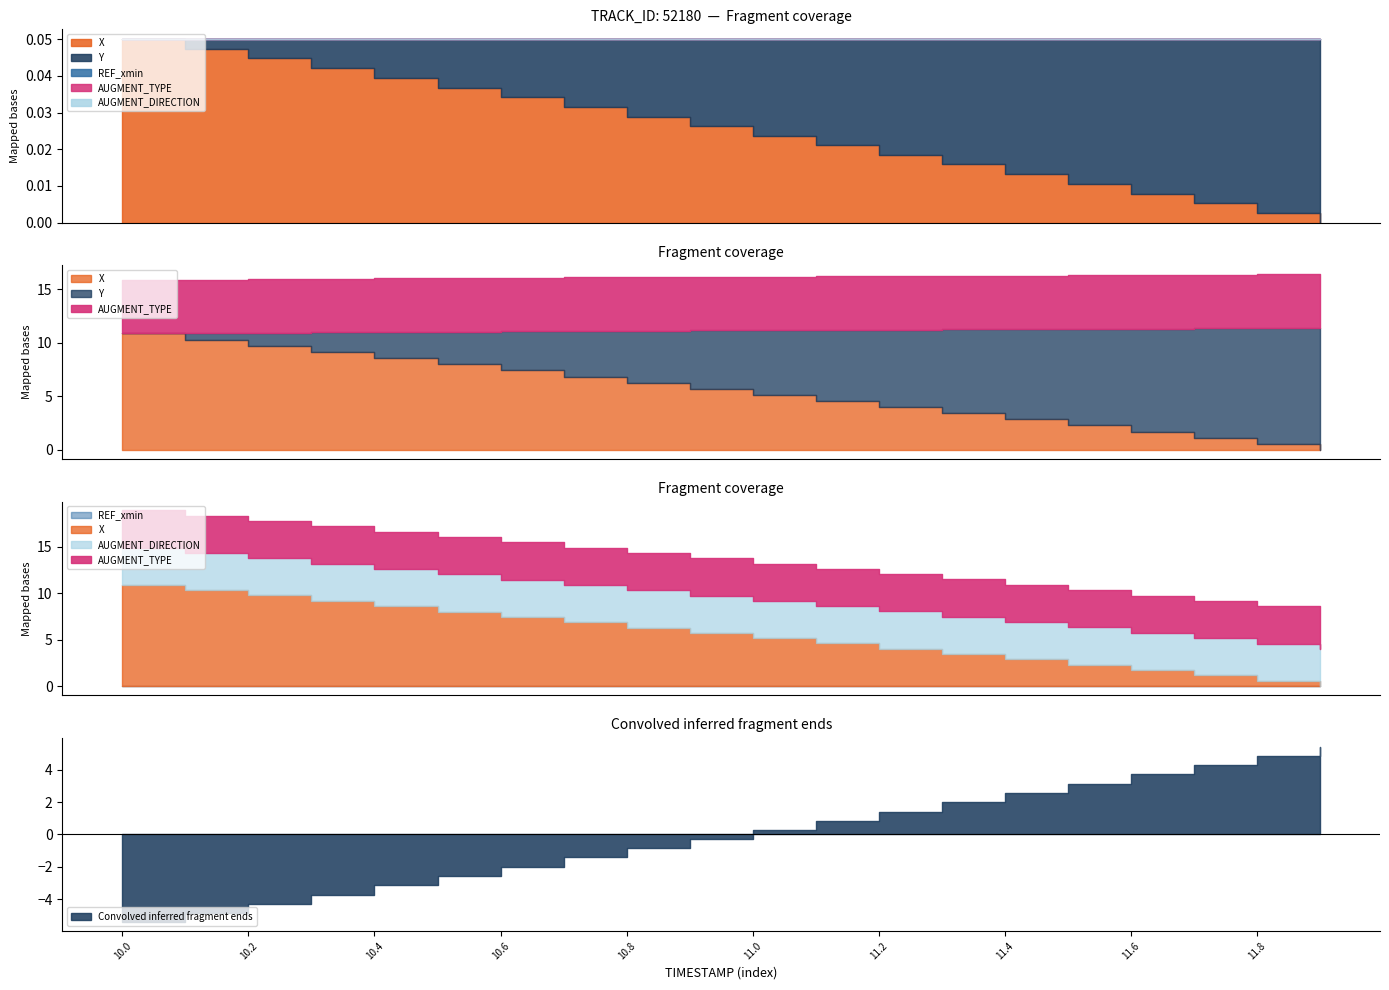

True or false: Y has a value of 2324.0 at 10.2.

False